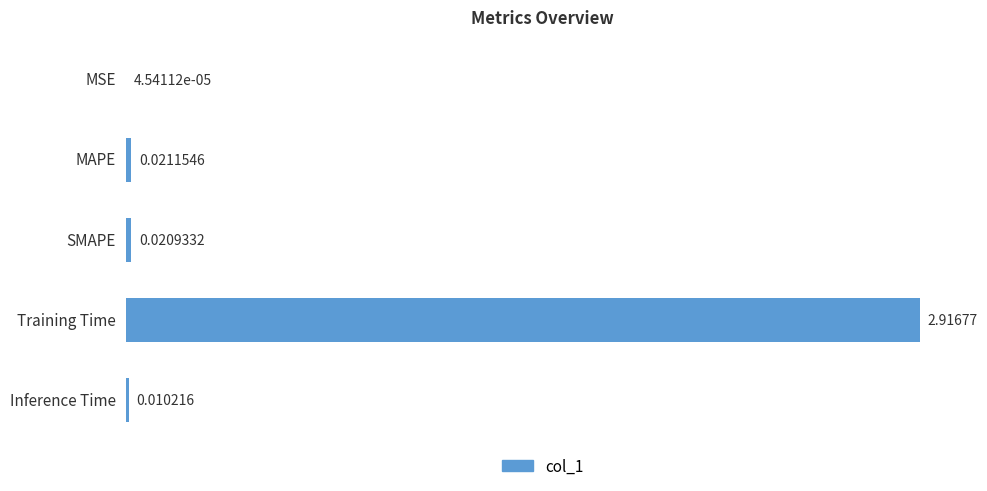

At which label is the value closest to 1?

MAPE